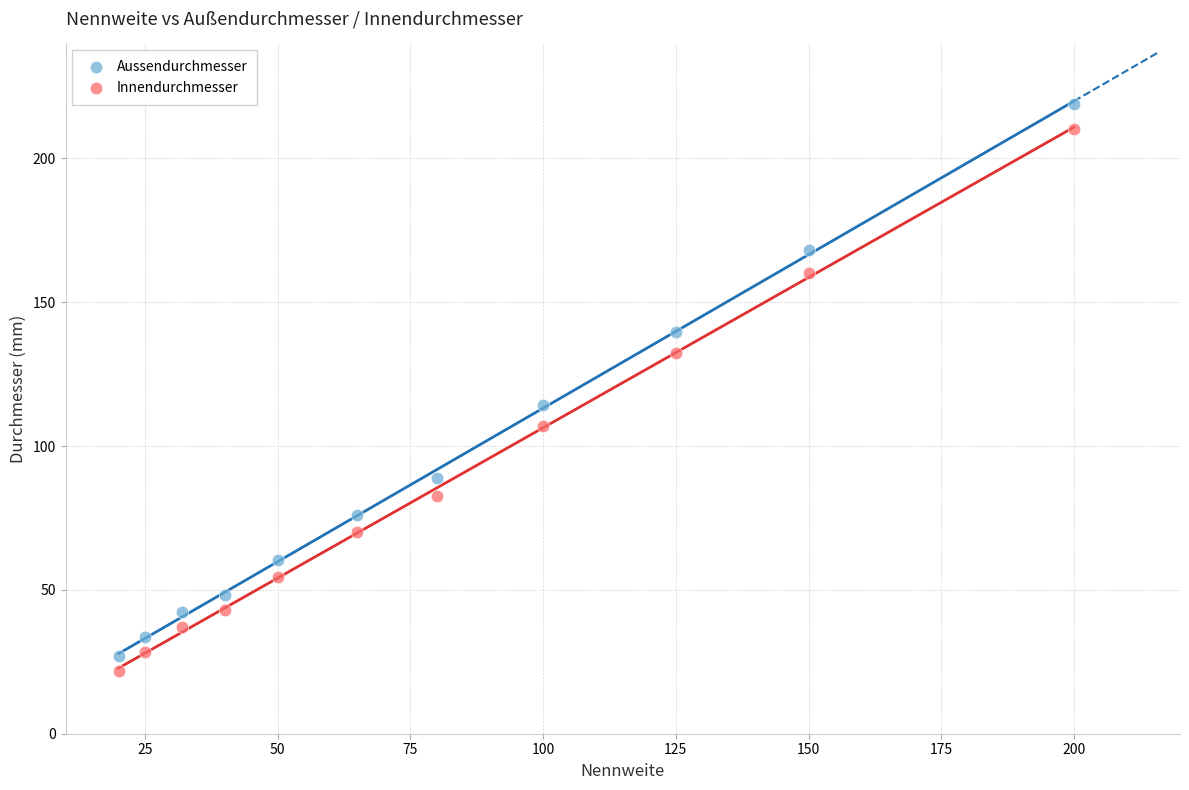

Which series contains the highest Y value?

Aussendurchmesser